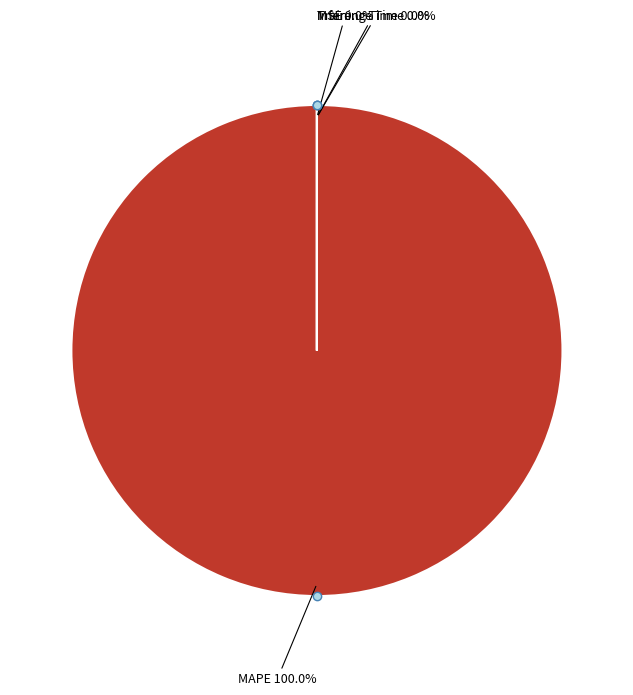

Is there a majority slice in this chart?

Yes